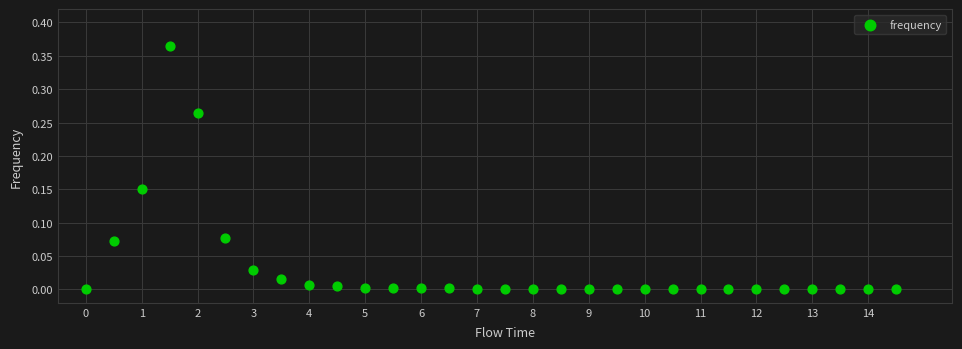

What is the range of X values (max minus min)?

14.5